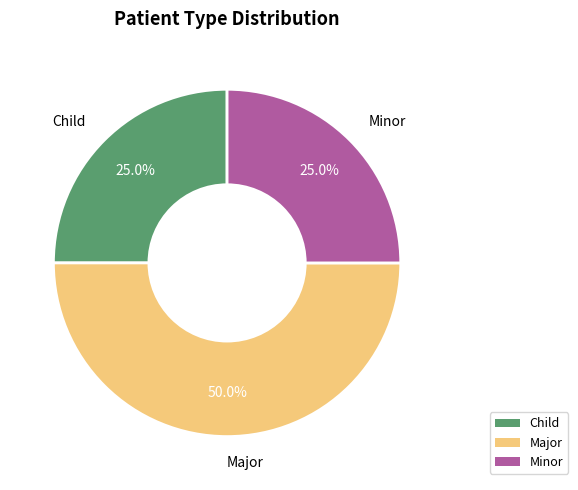

What percentage is the Minor slice, to the nearest percent?

25%